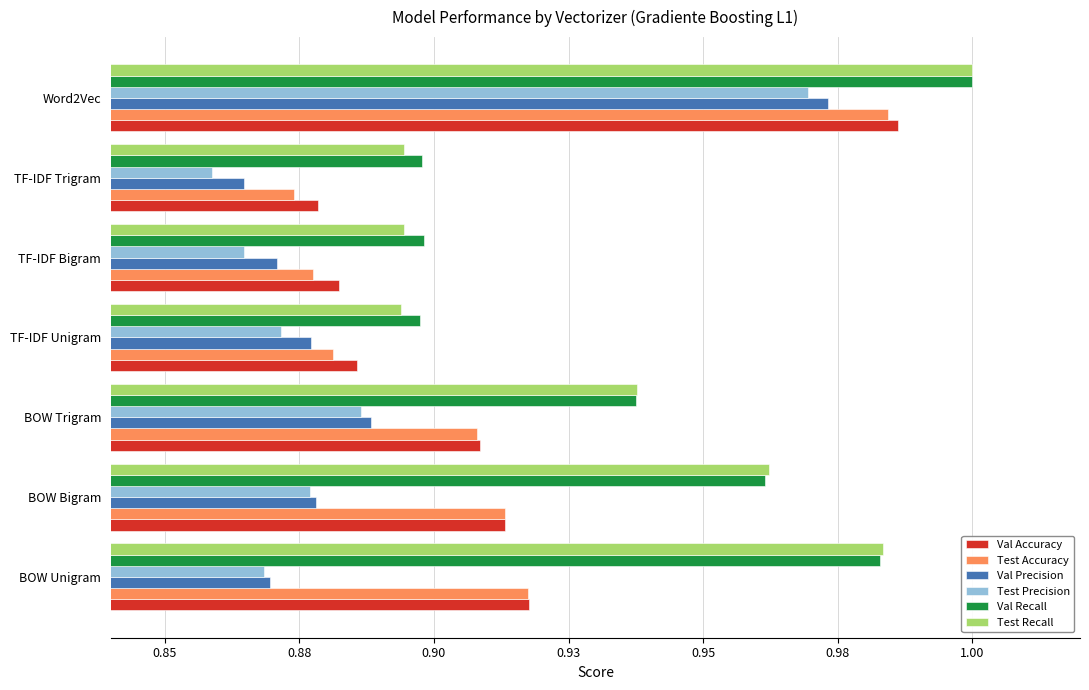

What are all the series names shown in the legend?

Val Accuracy, Test Accuracy, Val Precision, Test Precision, Val Recall, Test Recall